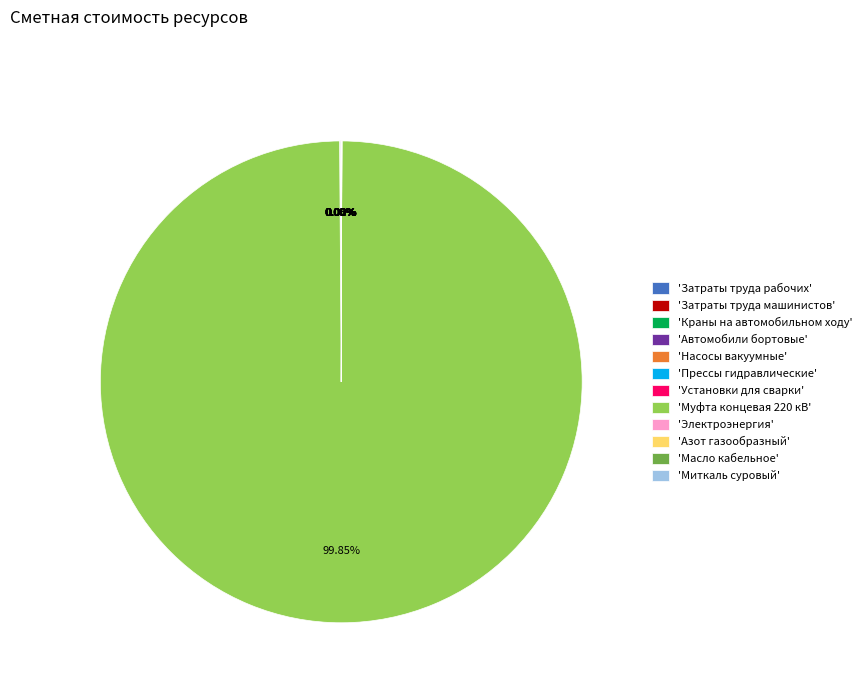

Does any single category account for the majority?

Yes